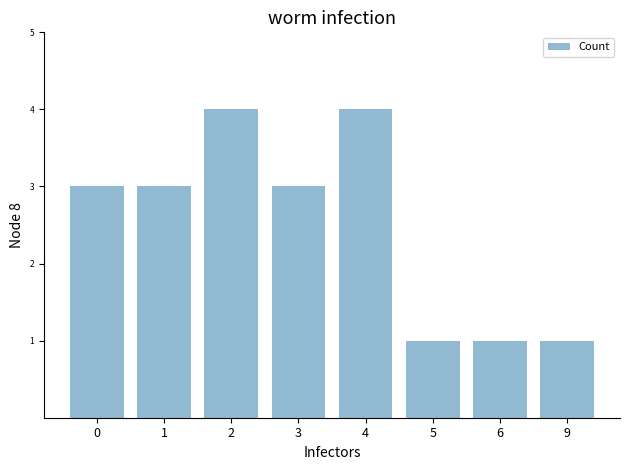

What is the change in value from 2 to 9?

-3